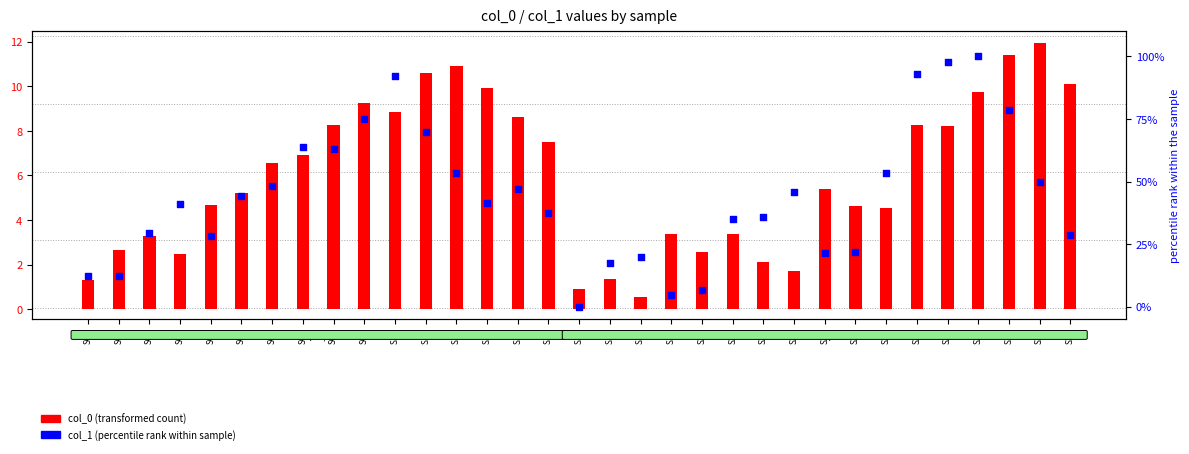

Is the value of col_1 (percentile rank) at S21 greater than the value of col_0 (transformed count) at S14?

Yes